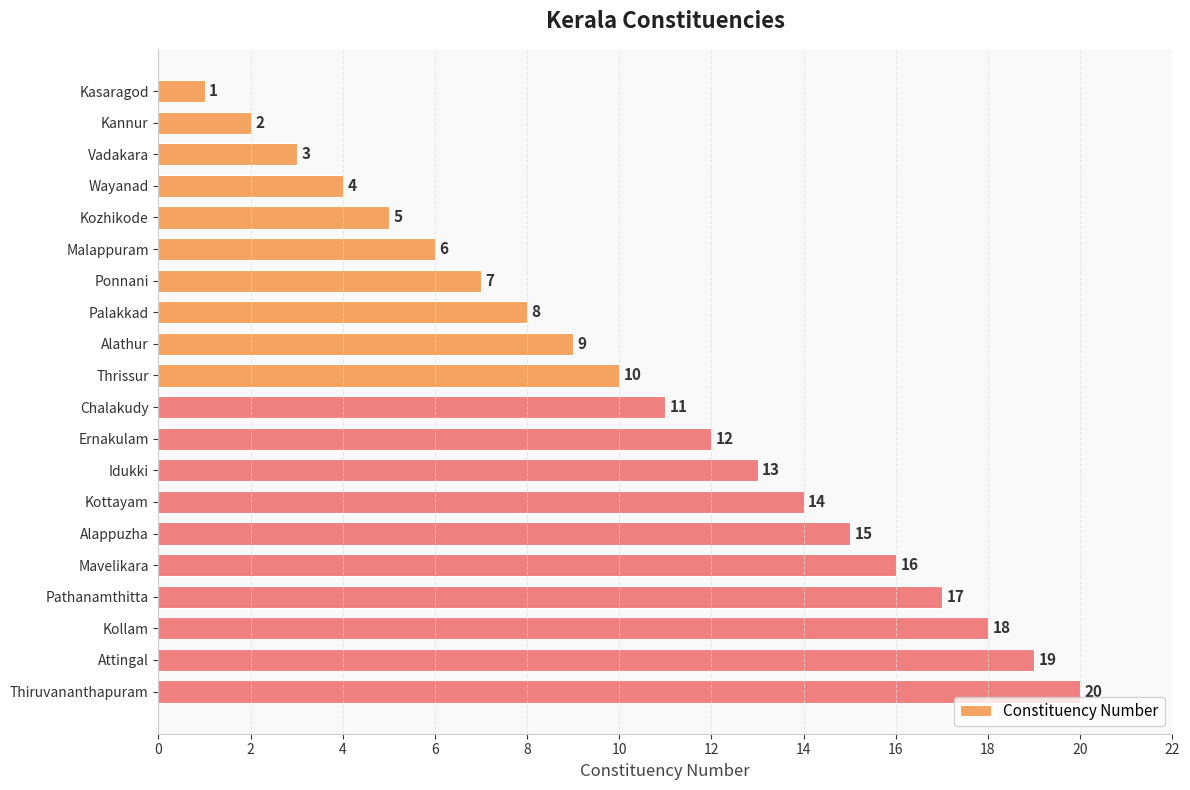

True or false: the data shows 1 at Kasaragod.

True